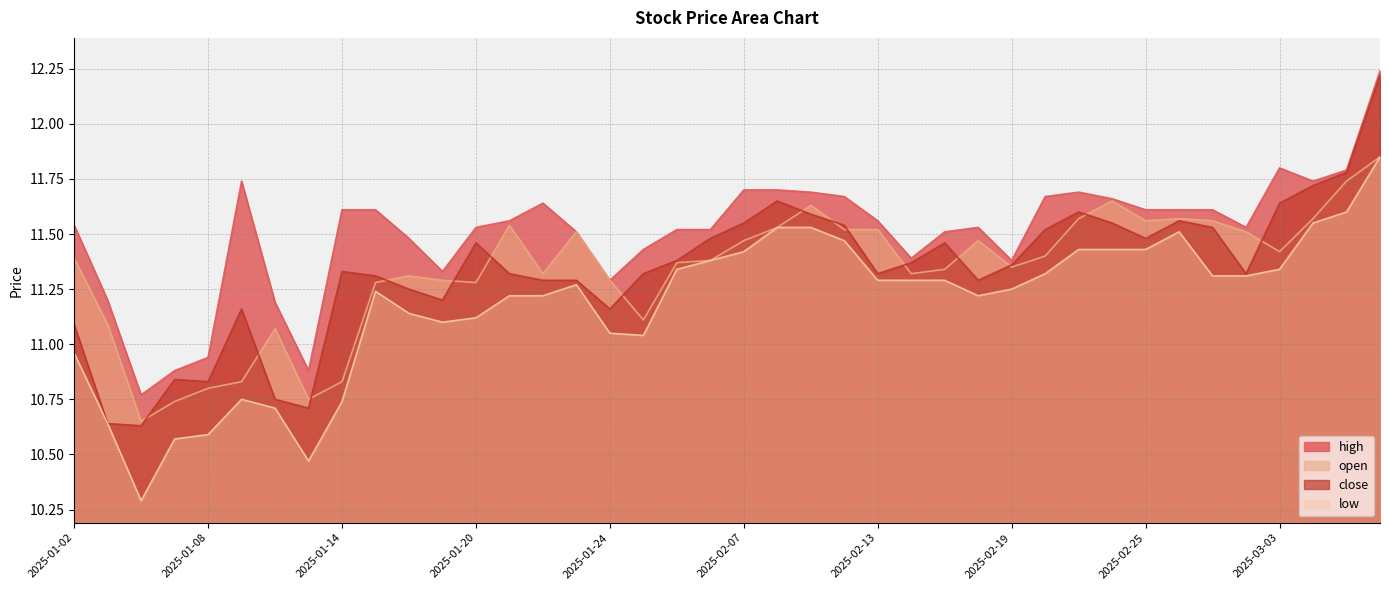

List the labels in order of open value, smallest first.

2025-01-06, 2025-01-07, 2025-01-13, 2025-01-08, 2025-01-09, 2025-01-14, 2025-01-10, 2025-01-03, 2025-01-27, 2025-01-15, 2025-01-20, 2025-01-17, 2025-01-24, 2025-01-16, 2025-01-22, 2025-02-14, 2025-02-17, 2025-02-19, 2025-02-05, 2025-02-06, 2025-01-02, 2025-02-20, 2025-03-03, 2025-02-07, 2025-02-18, 2025-01-23, 2025-02-28, 2025-02-12, 2025-02-13, 2025-02-10, 2025-01-21, 2025-02-25, 2025-02-27, 2025-02-21, 2025-02-26, 2025-03-04, 2025-02-11, 2025-02-24, 2025-03-05, 2025-03-06